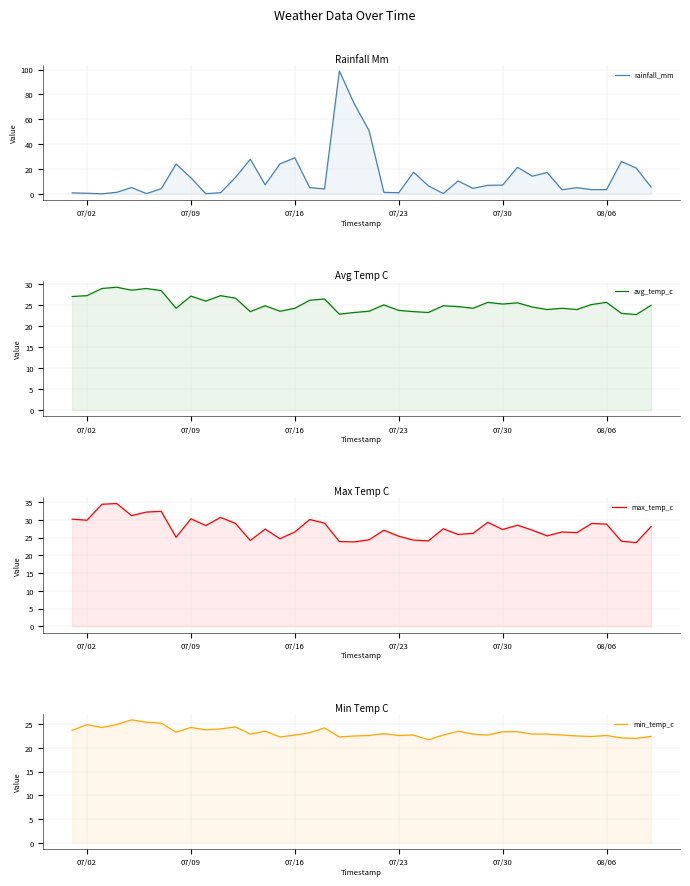

What are all the series names shown in the legend?

rainfall_mm, avg_temp_c, max_temp_c, min_temp_c